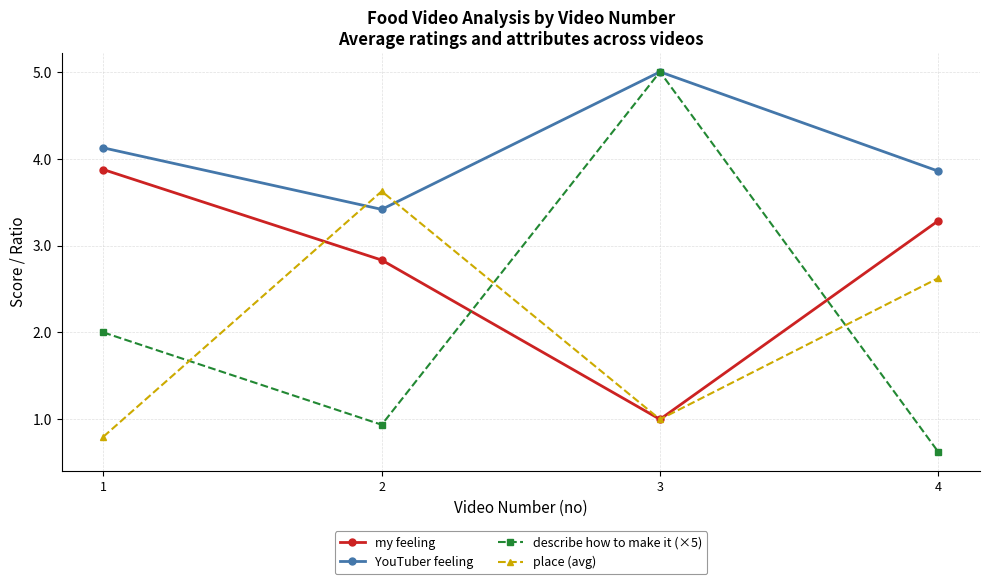

Rank the categories by YouTuber feeling value from lowest to highest.

2, 4, 1, 3